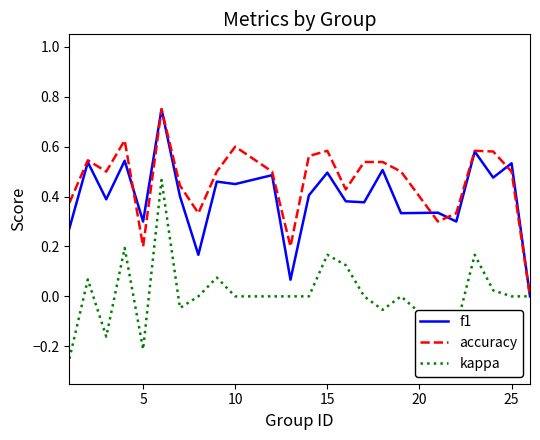

Which series has the largest total across all categories?

accuracy